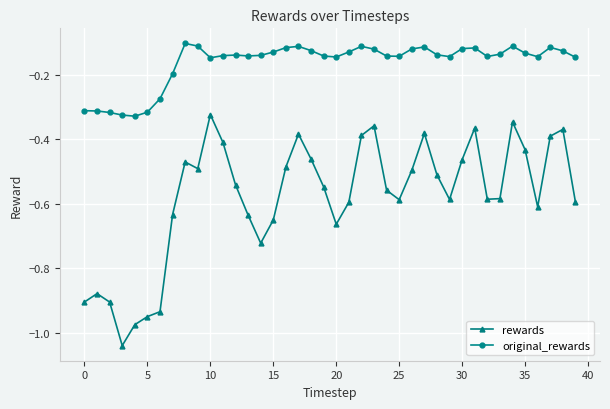

Which series has the widest spread of values?

rewards